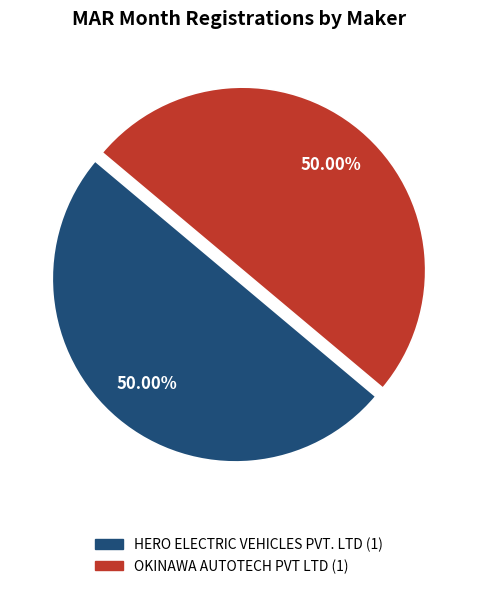

Count the number of slices in the pie.

2